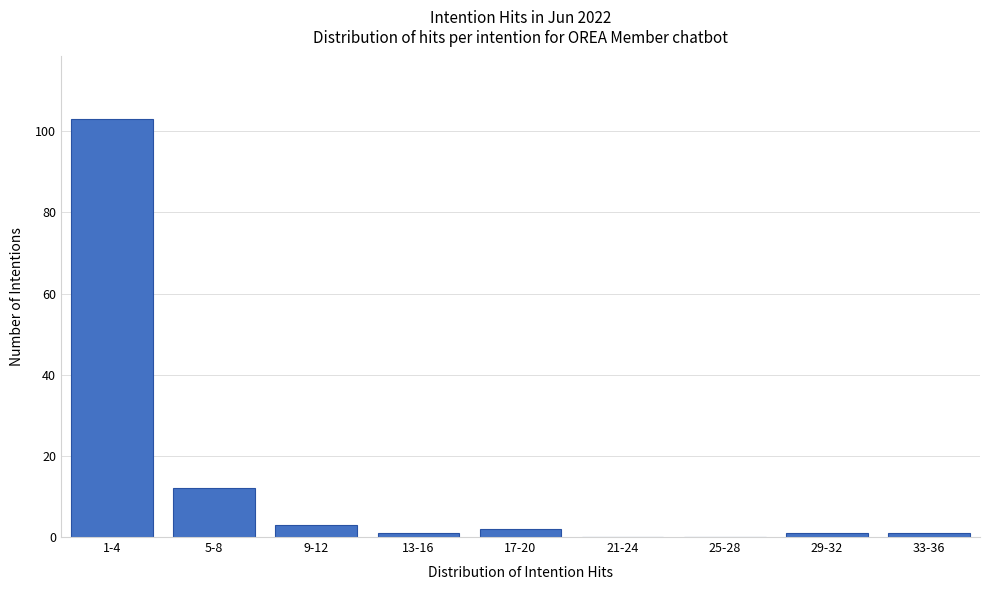

Reading right to left, what are all the values shown in this chart?

33-36=1	29-32=1	25-28=0	21-24=0	17-20=2	13-16=1	9-12=3	5-8=12	1-4=103